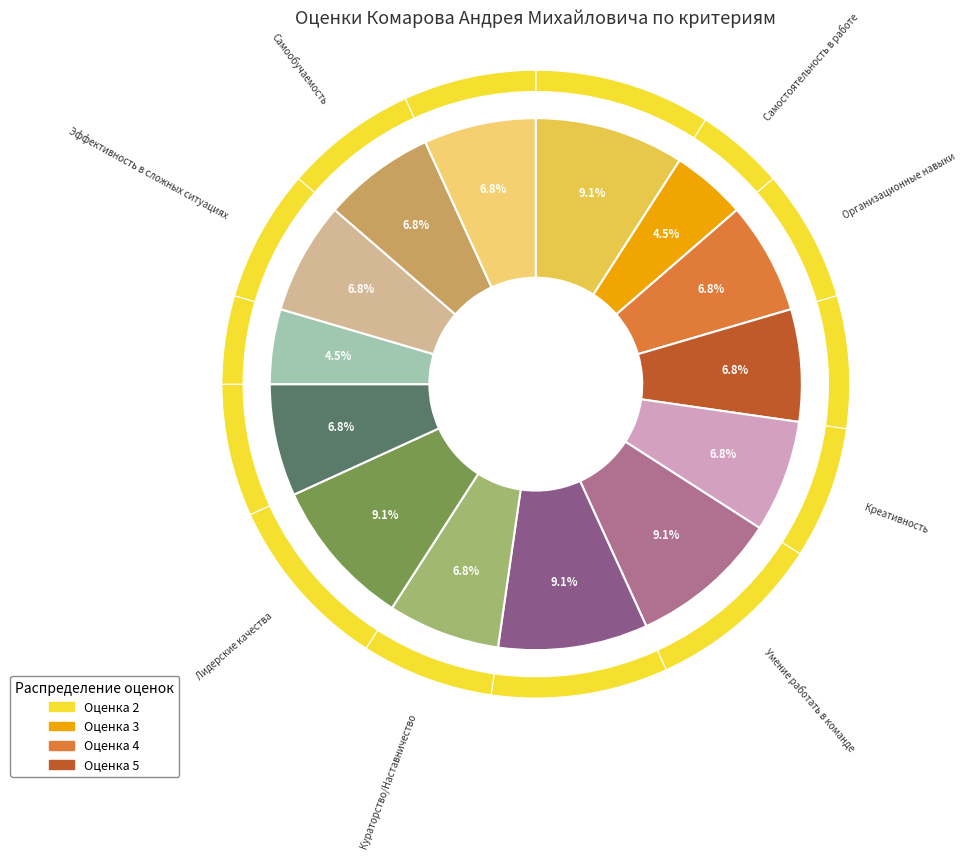

What percentage is the Самообучаемость slice, to the nearest percent?

7%